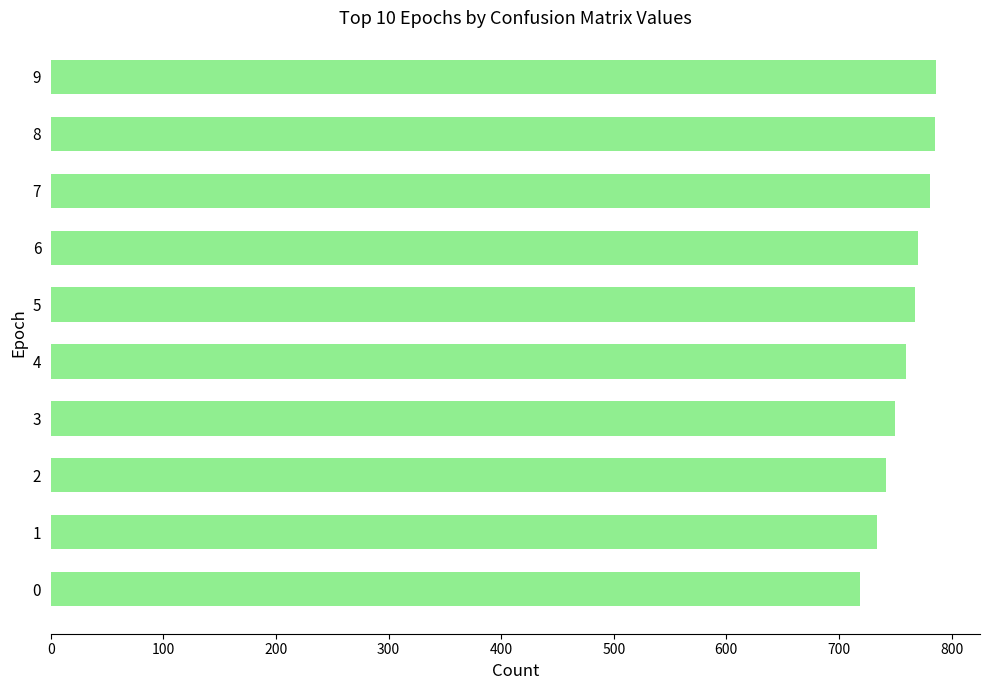

What is the average value?

760